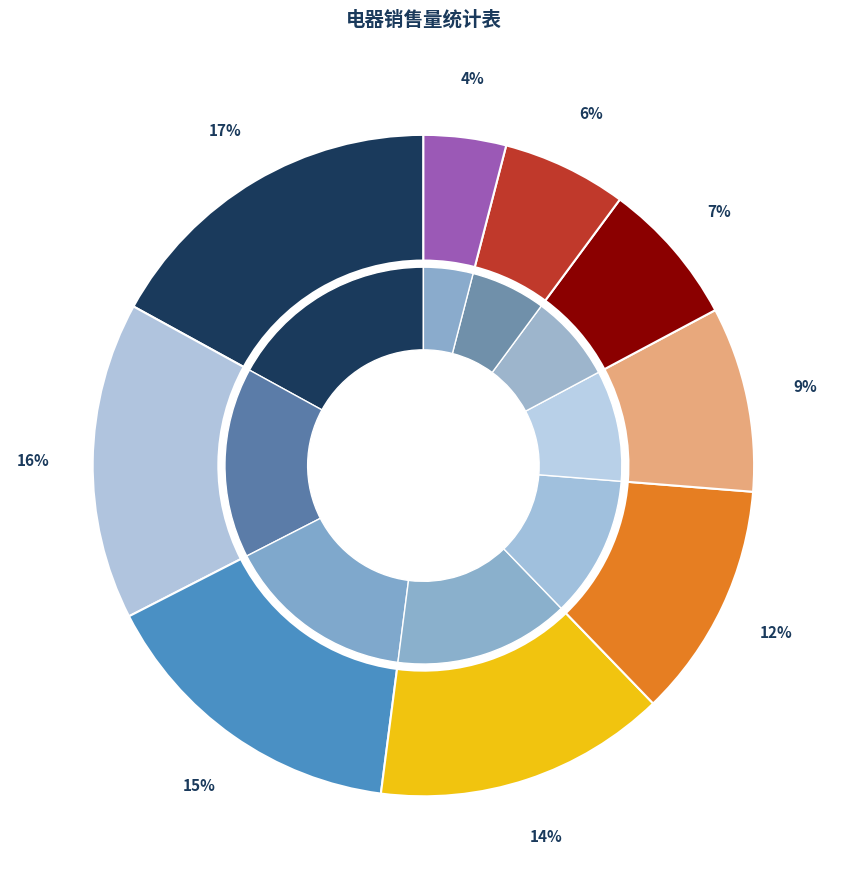

How many segments does this pie chart have?

9